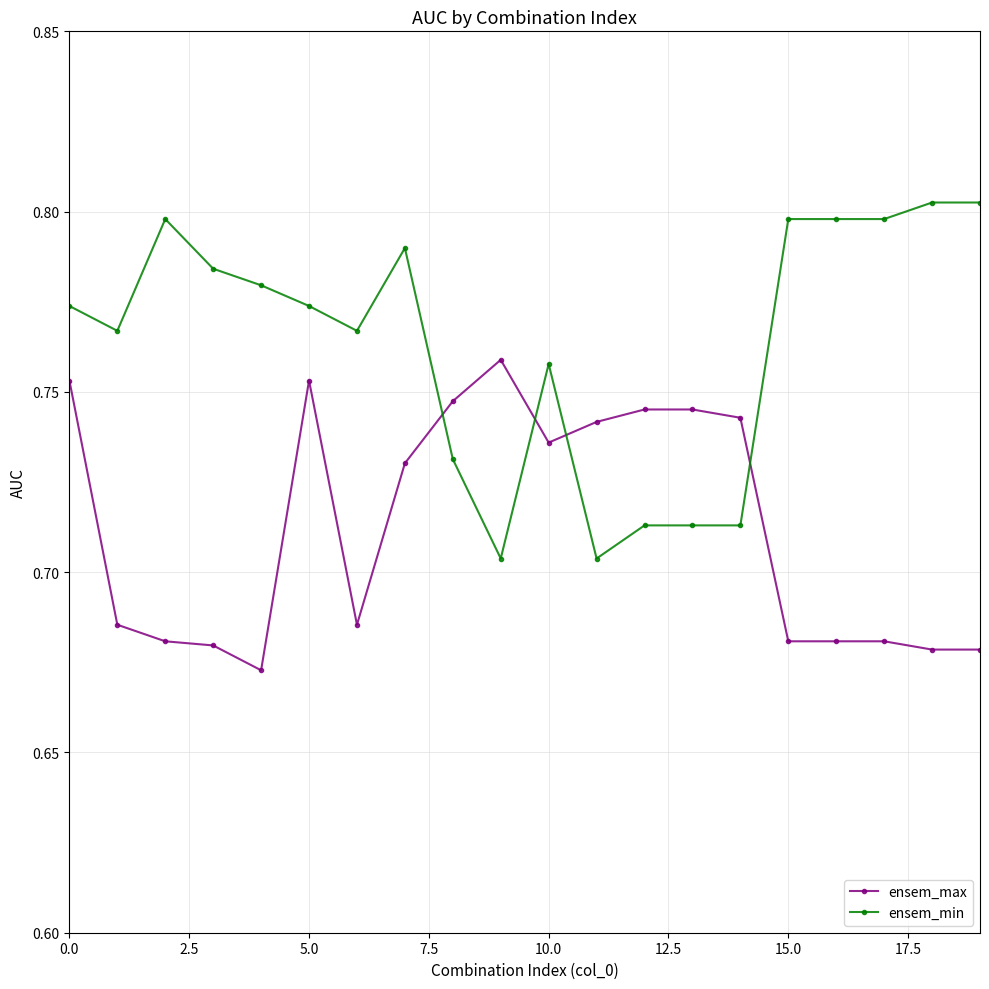

After their last crossing, which series has the higher values: ensem_min or ensem_max?

ensem_min